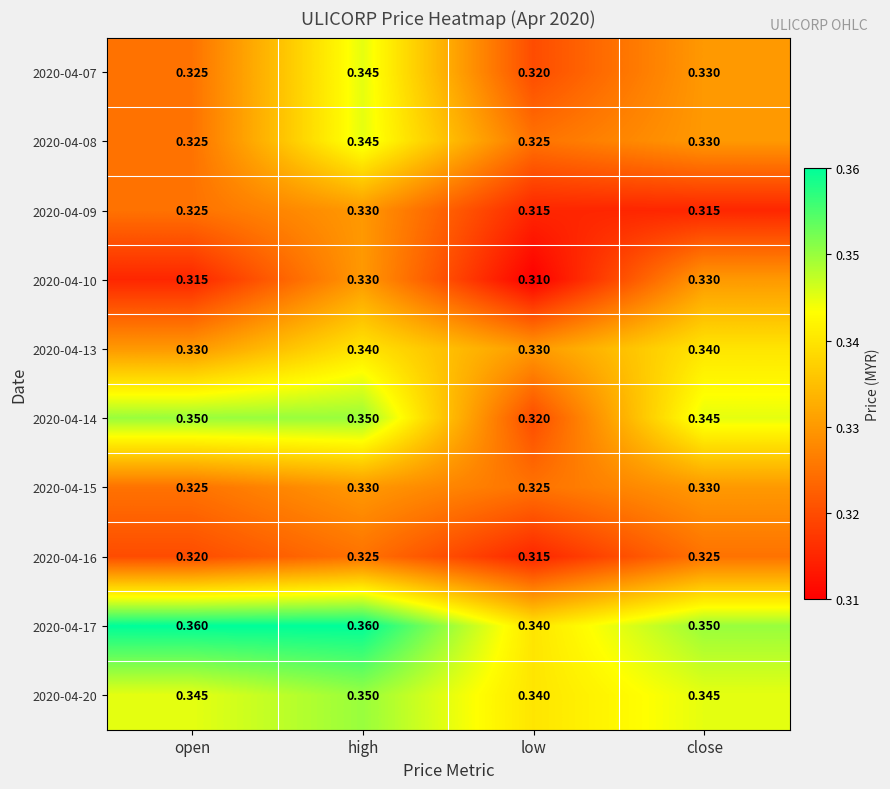

At which label is 2020-04-10 closest to 0?

low